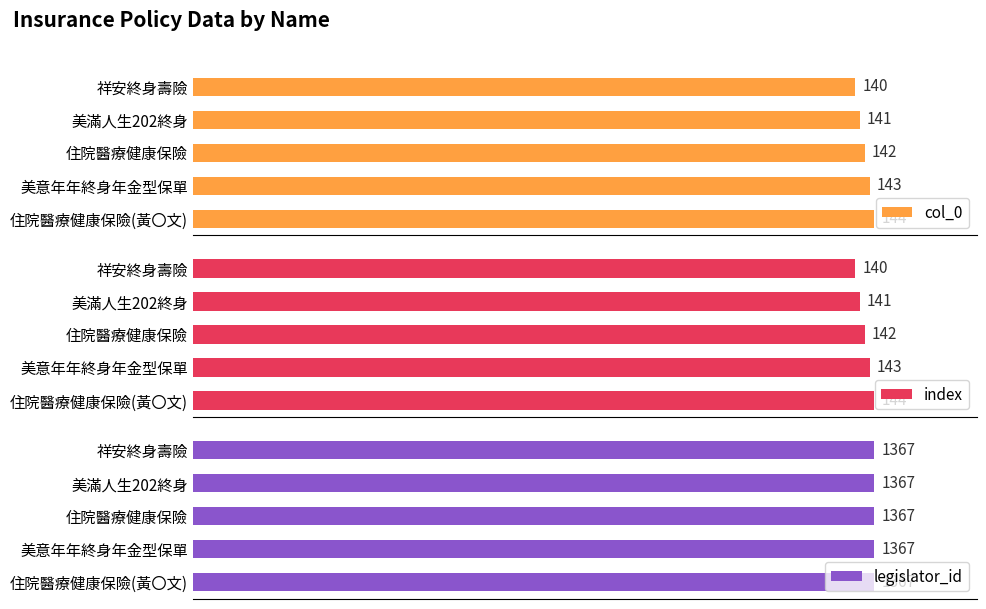

Where is col_0 nearest to the value 142?

住院醫療健康保險